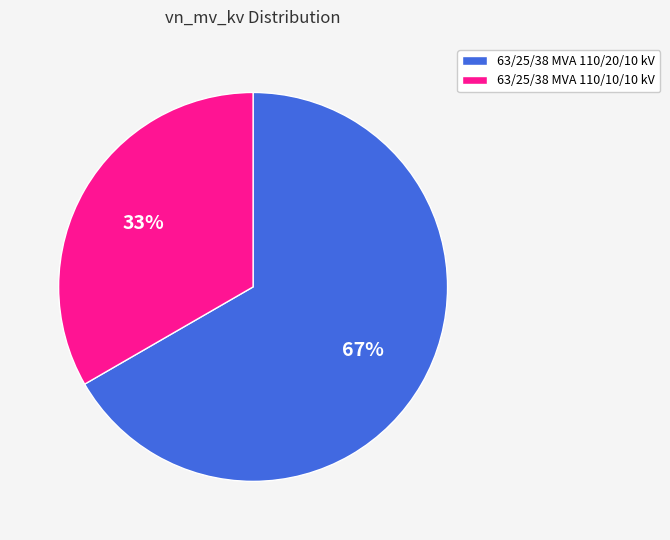

To the nearest percent, what portion does 63/25/38 MVA 110/10/10 kV represent?

33%